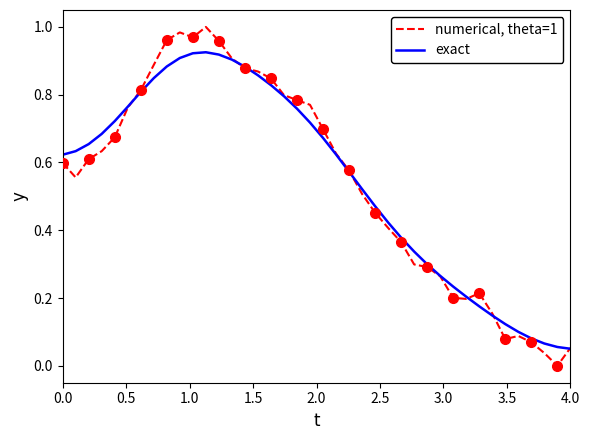

Reading left to right, list all the values displayed in this chart.

numerical, theta=1: 0.6	0.6	0.6	0.6	0.7	0.8	0.8	0.9	1.0	1.0	1.0	1.0	1.0	0.9	0.9	0.9	0.8	0.8	0.8	0.8	0.7	0.6	0.6	0.5	0.5	0.4	0.4	0.3	0.3	0.3	0.2	0.2	0.2	0.2	0.1	0.1	0.1	0.0	0.0	0.1
exact: 0.6	0.6	0.7	0.7	0.7	0.8	0.8	0.8	0.9	0.9	0.9	0.9	0.9	0.9	0.9	0.9	0.8	0.8	0.8	0.7	0.7	0.6	0.6	0.5	0.5	0.4	0.4	0.3	0.3	0.3	0.2	0.2	0.2	0.1	0.1	0.1	0.1	0.1	0.1	0.1